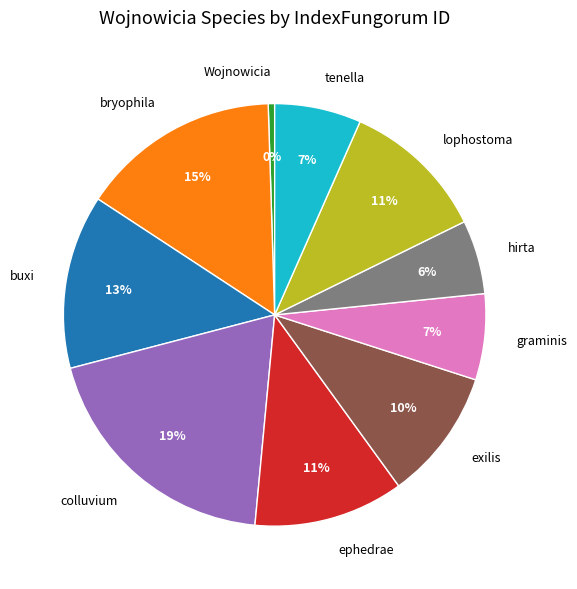

Between tenella and exilis, which is larger?

exilis